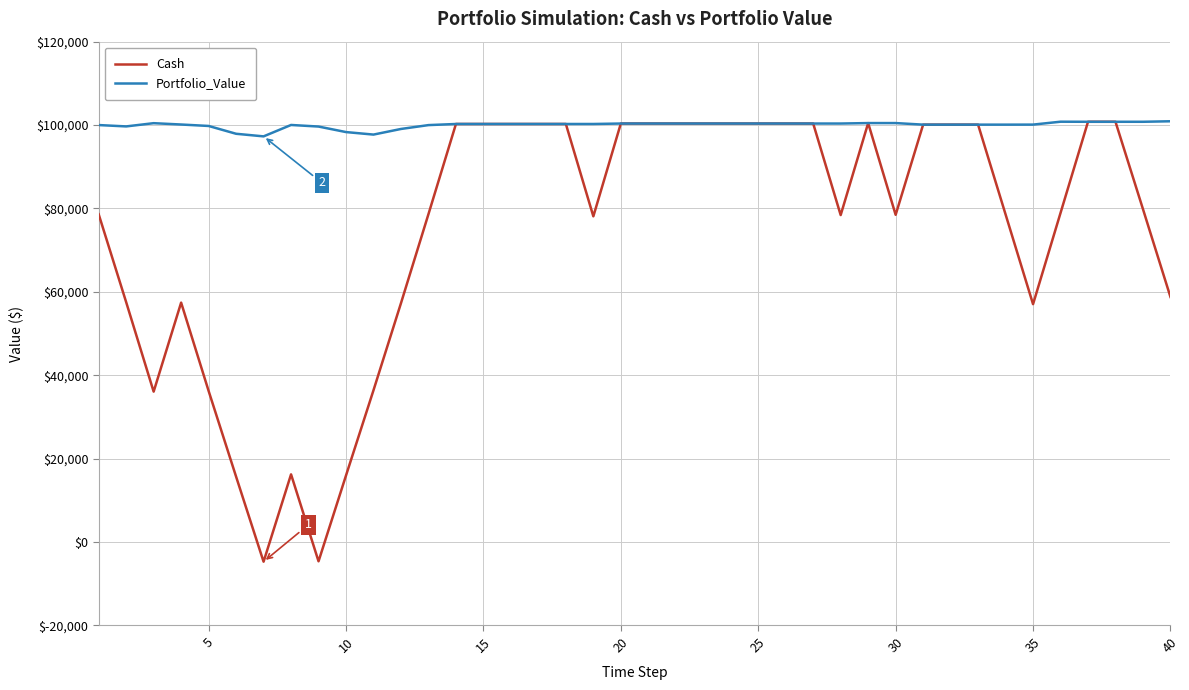

How many values in Cash are below zero?

2